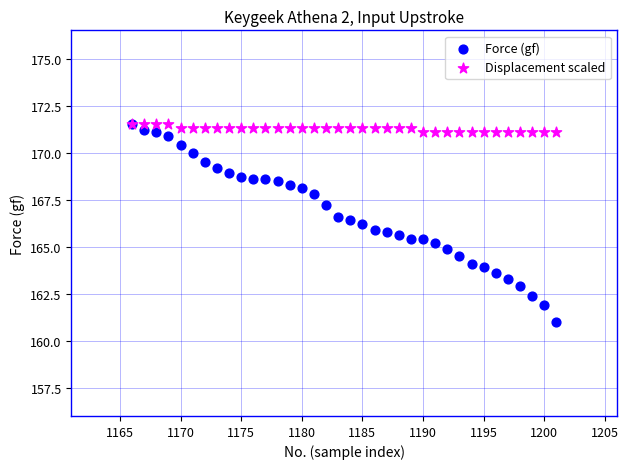

Which series has the largest Y range (max minus min)?

Force (gf)